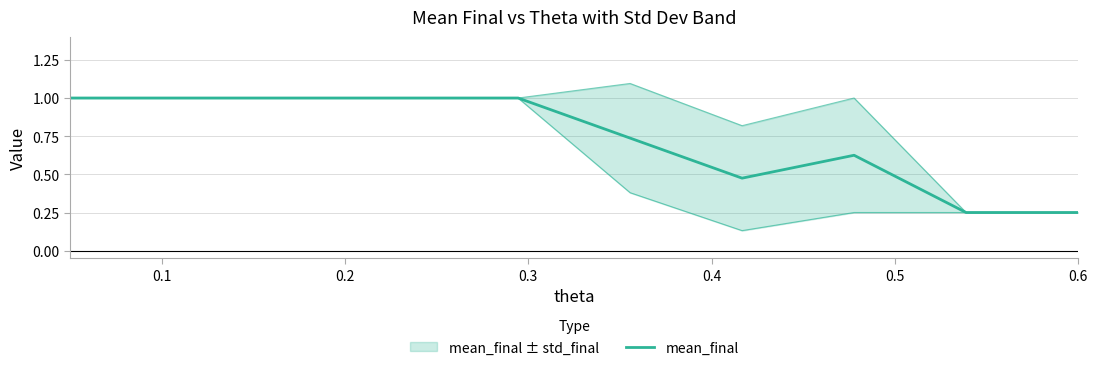

Does the chart display data point markers on the line(s)?

No